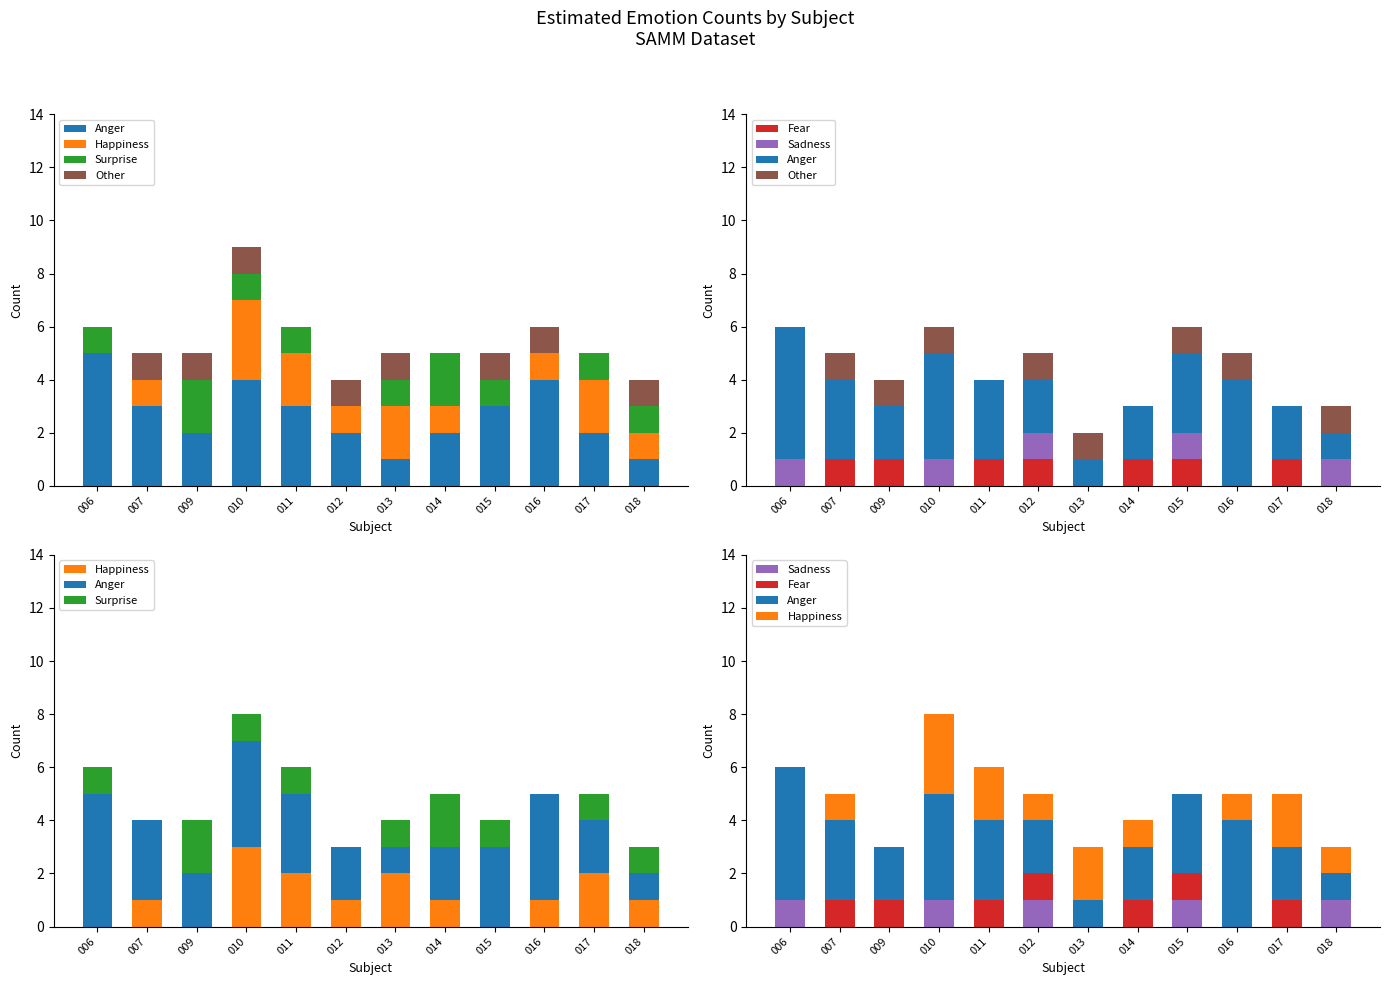

Which has a higher value, 016 or 013?

016